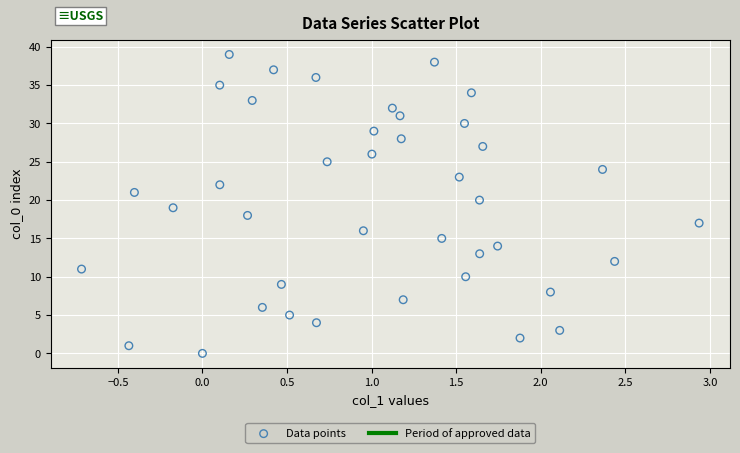

What is the range of Y values (max minus min)?

39